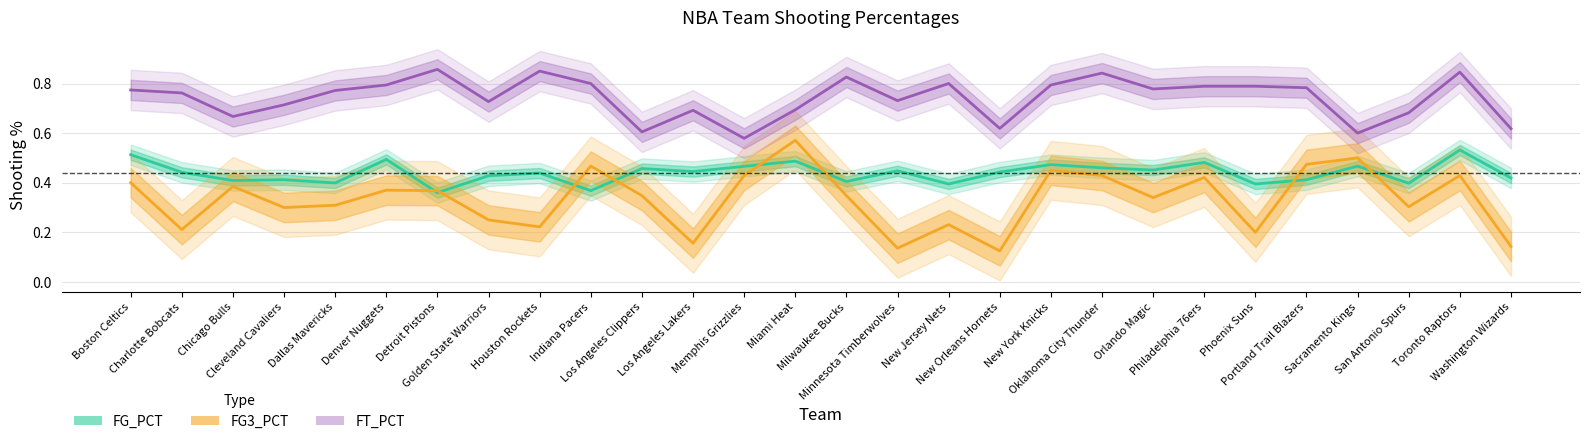

What is the average value of the FG_PCT series?

0.4